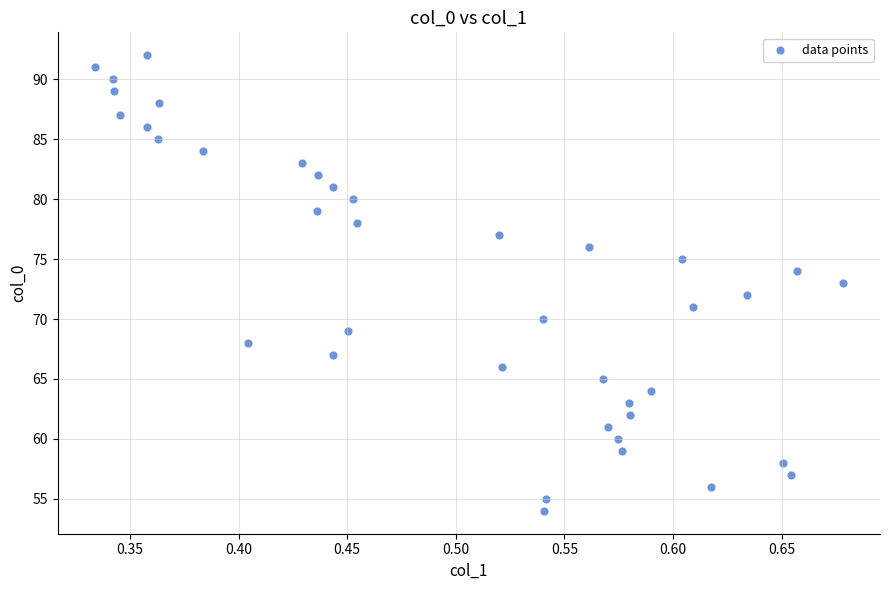

Count the number of points in this scatter plot.

39